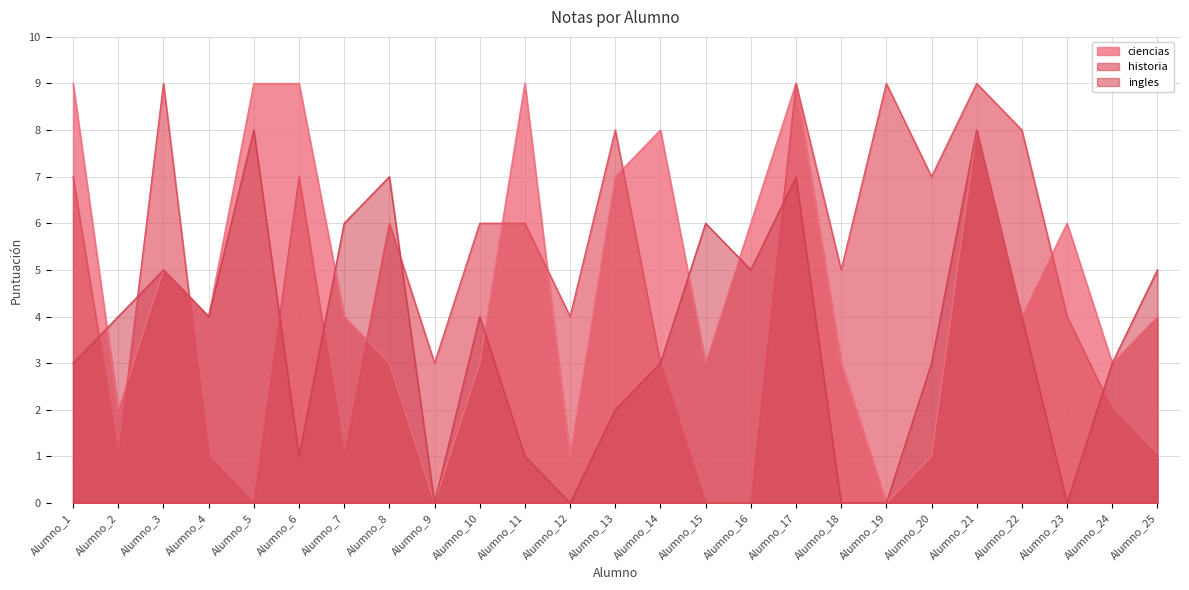

Is the value of historia at Alumno_20 greater than the value of ciencias at Alumno_17?

No